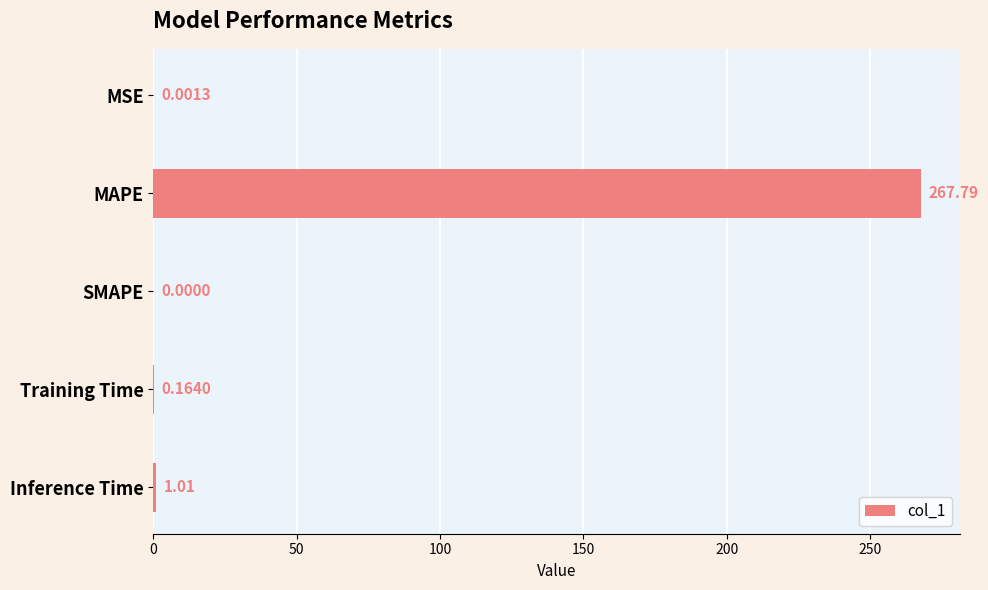

Which category has the highest value across all series?

MAPE